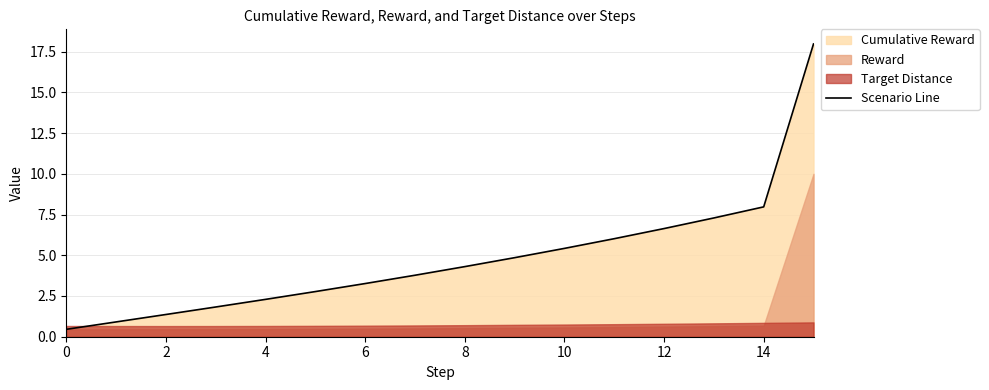

True or false: the data shows 7.9 at 9.

False